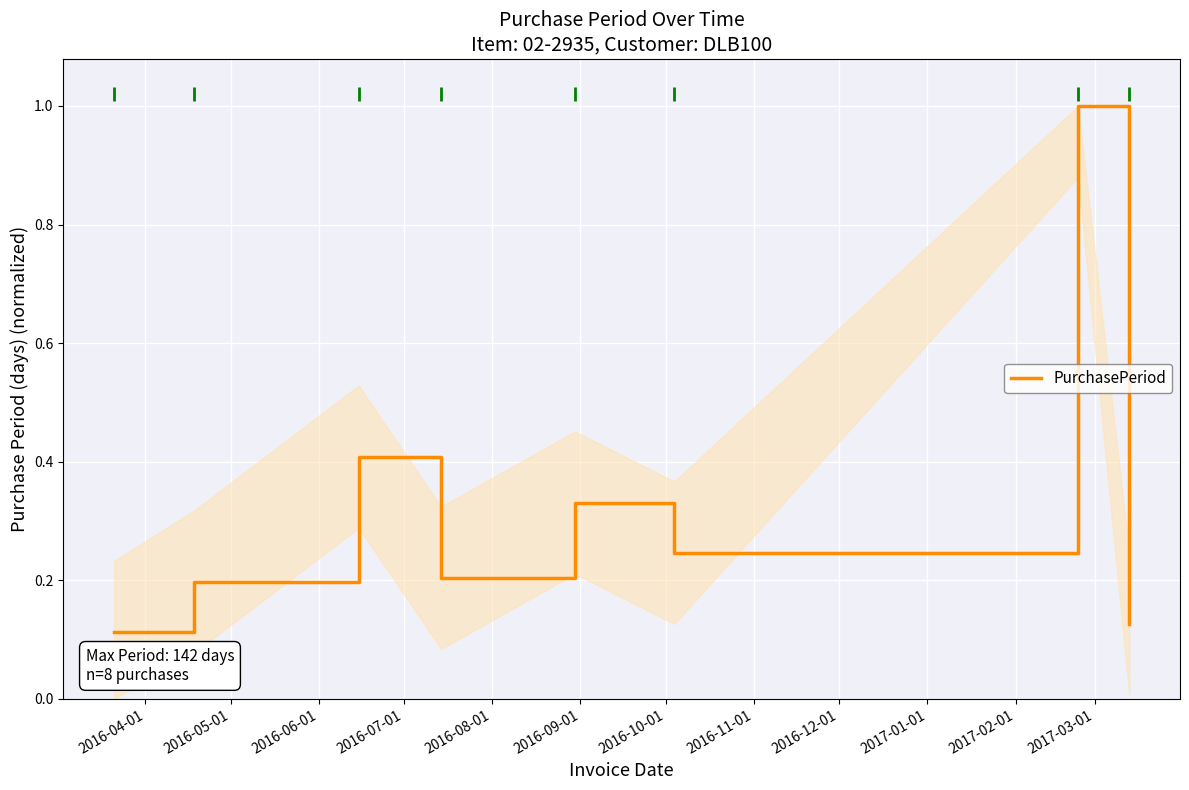

How many interior local peaks (higher than both neighbors) does the data have?

3